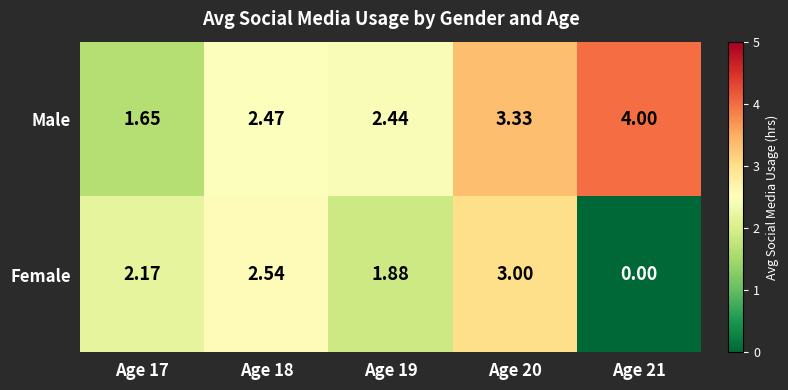

Is the value of Female at Age 19 greater than the value of Male at Age 19?

No